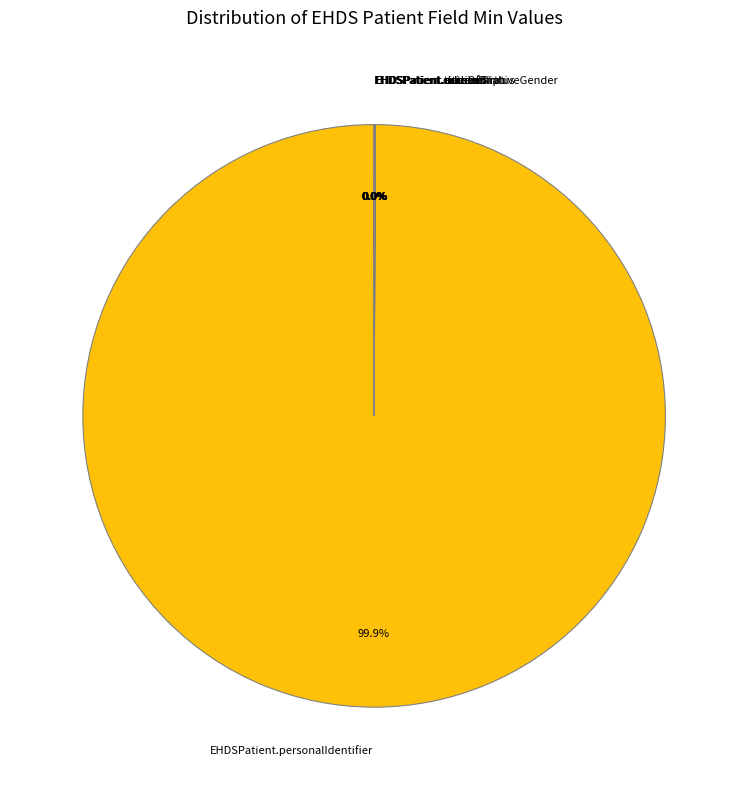

To the nearest percent, what is the average slice percentage?

12%